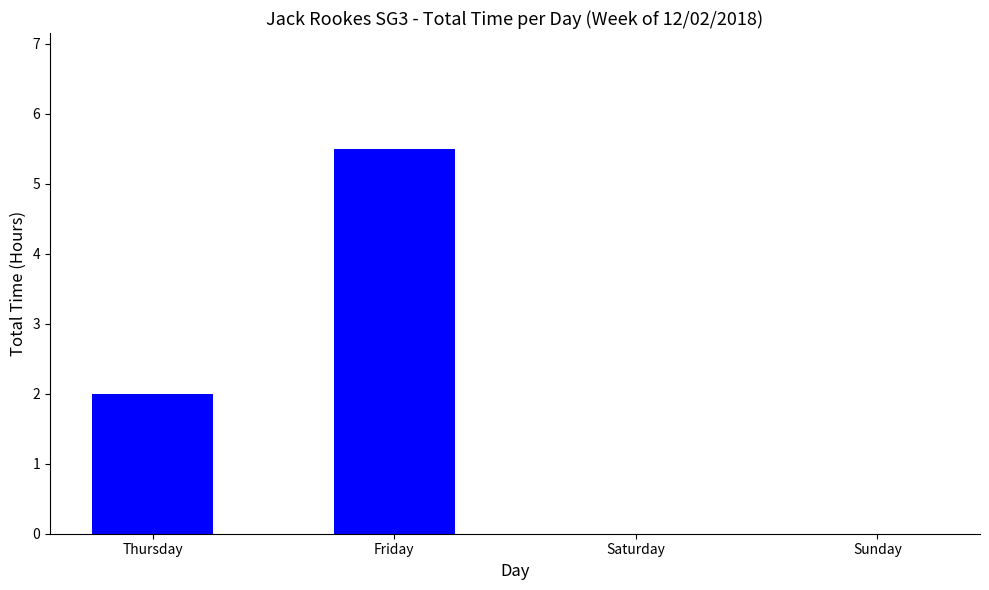

The chart shows a value of 3.5 at Saturday. True or false?

False